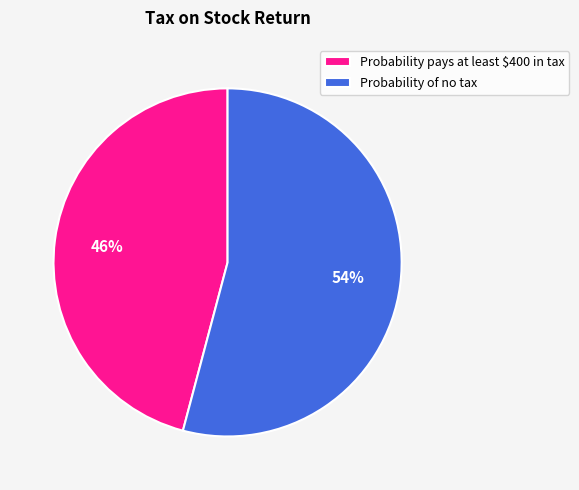

The Probability pays at least $400 in tax slice represents 46% of the pie. True or false?

True